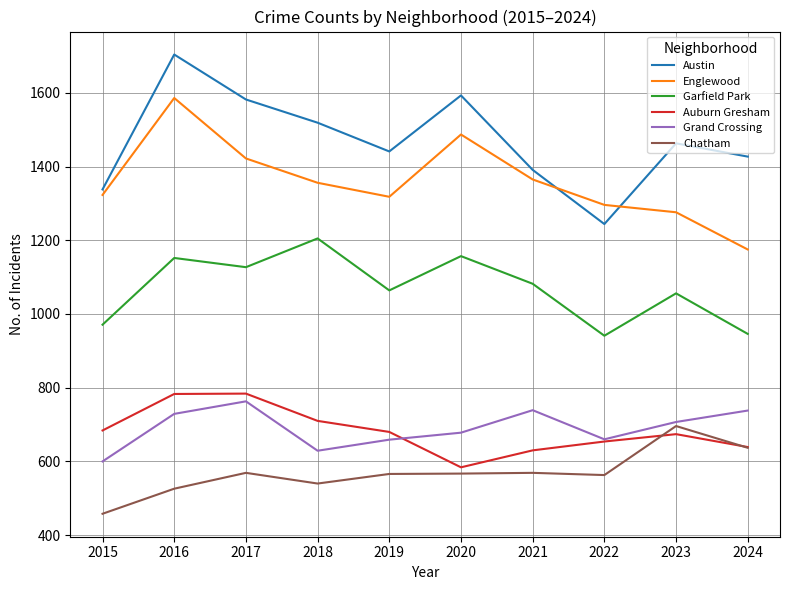

What is the approximate value of Englewood at 2016, to the nearest 50?

1600